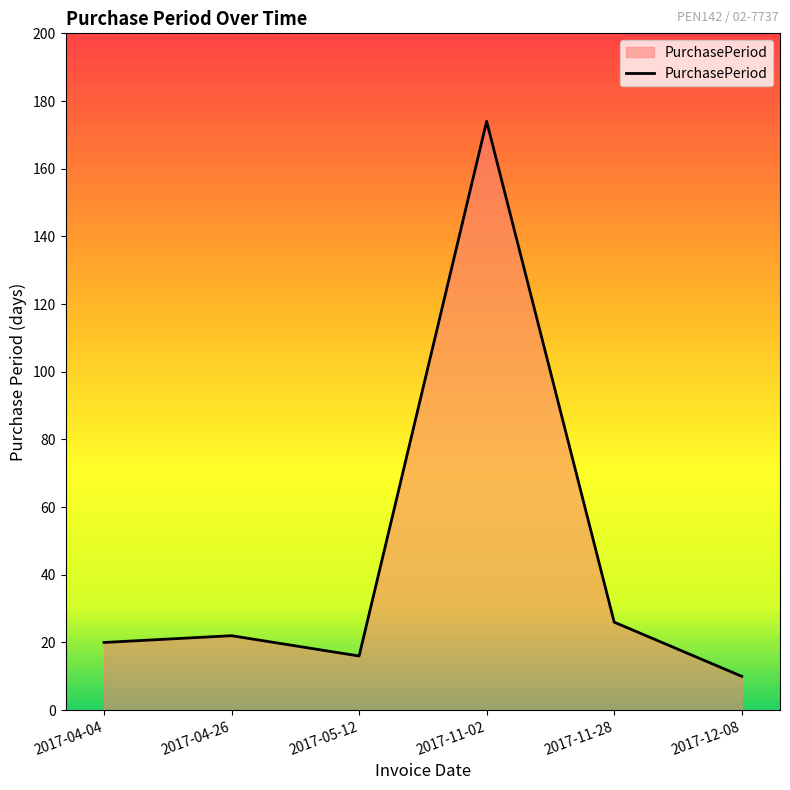

Where is the data nearest to the value 92?

2017-11-28